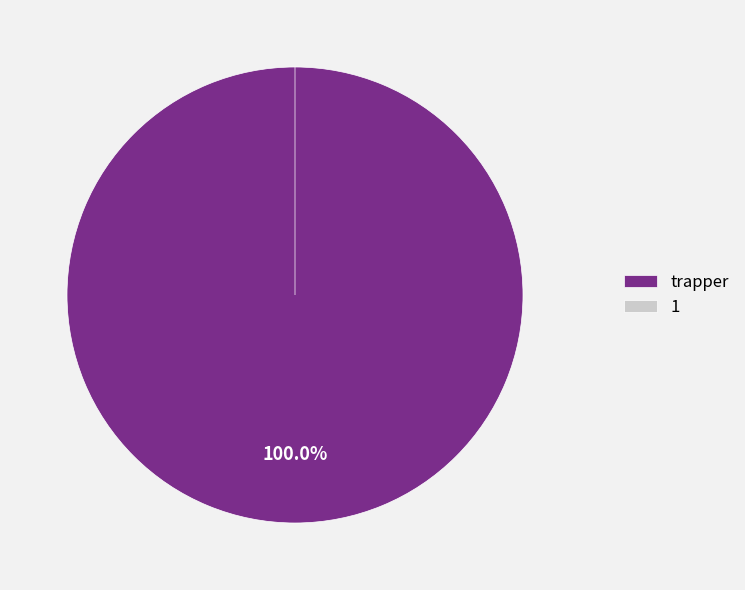

To the nearest percent, what is the combined percentage of trapper and 1?

100%